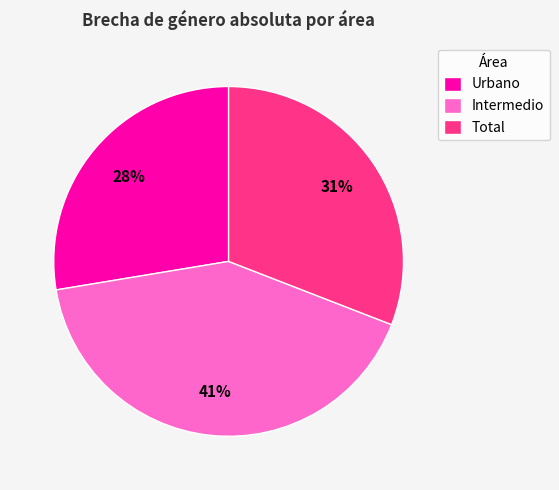

What is the smallest slice in the pie chart?

Urbano